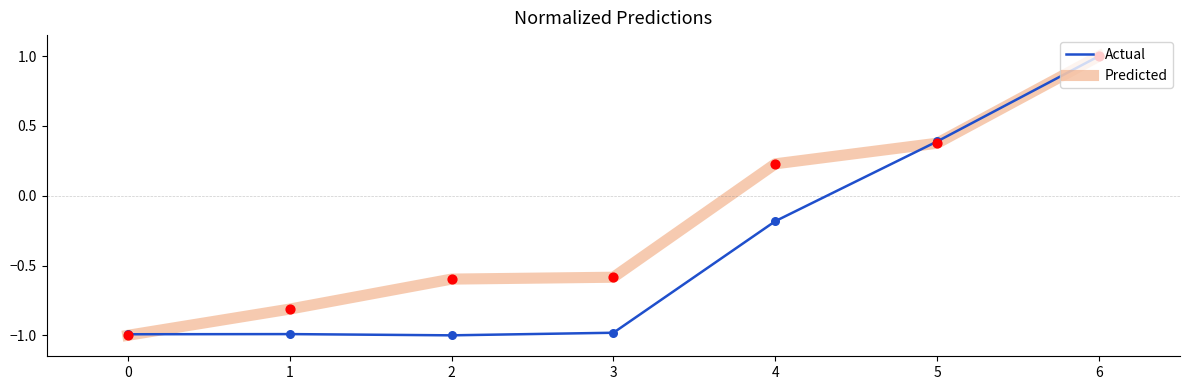

What are all the series names shown in the legend?

Actual, Predicted